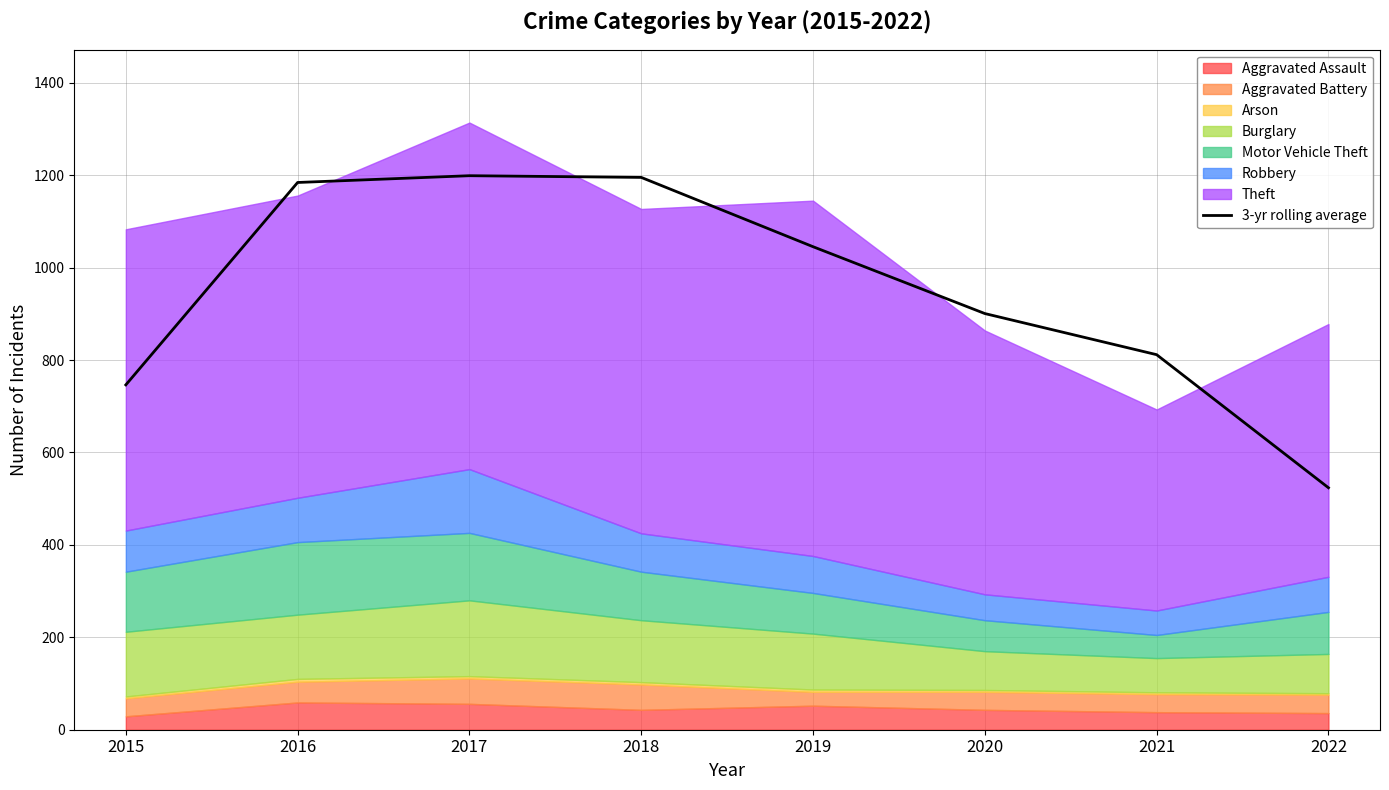

True or false: the data has more than 2 interior local peaks.

False